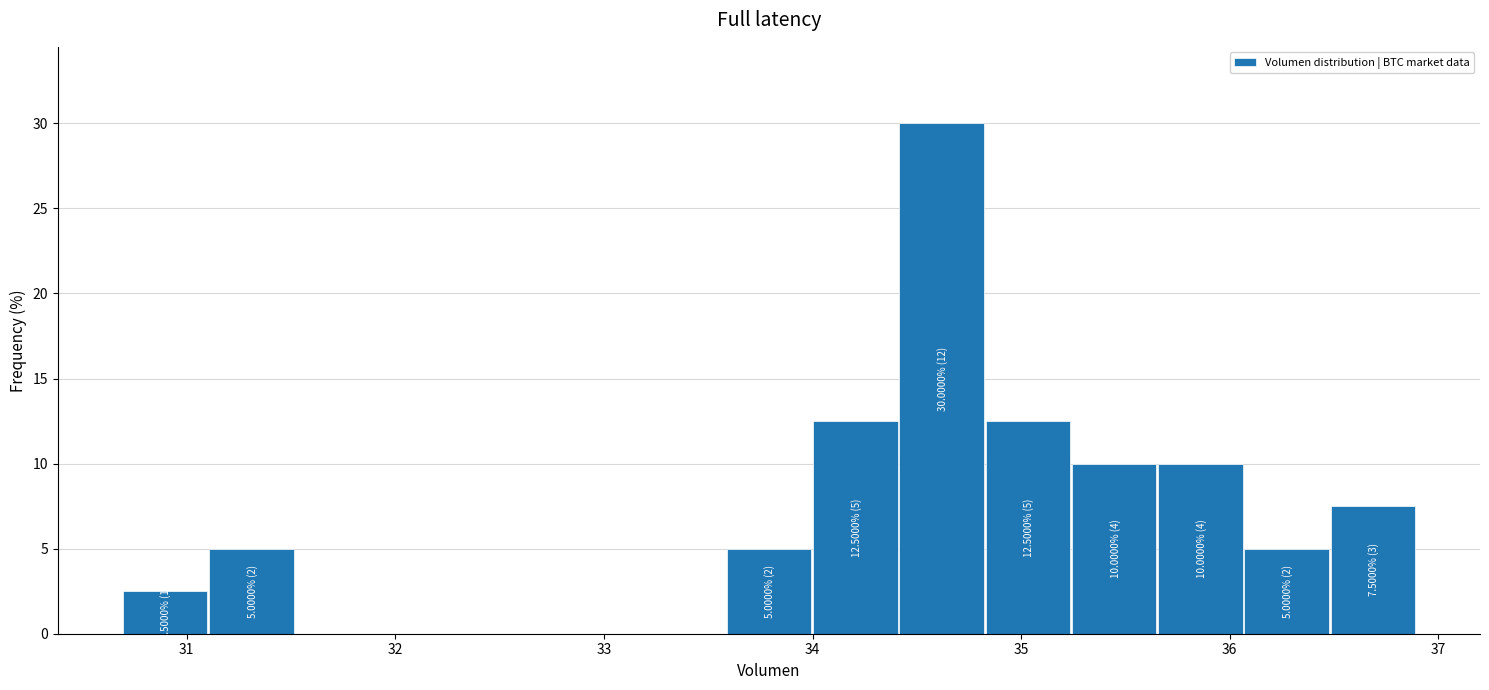

Over which range of the x-axis is the bar tallest?

34.4 to 34.8